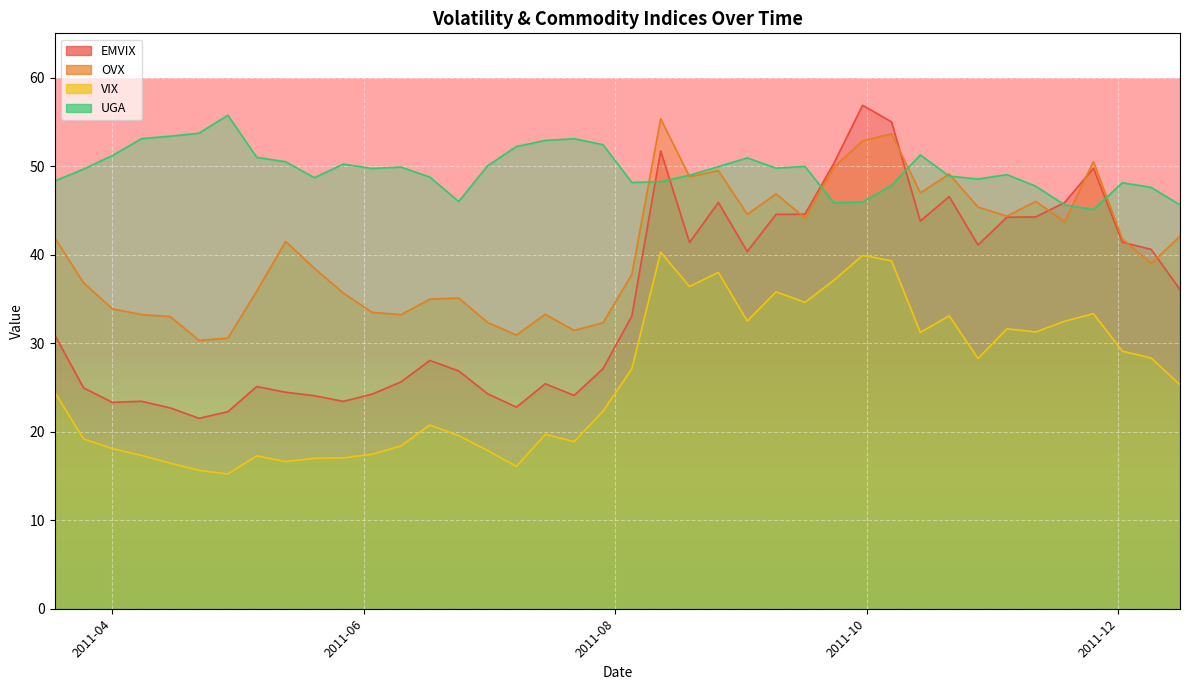

At which category does UGA reach its first local peak?

2011-04-29